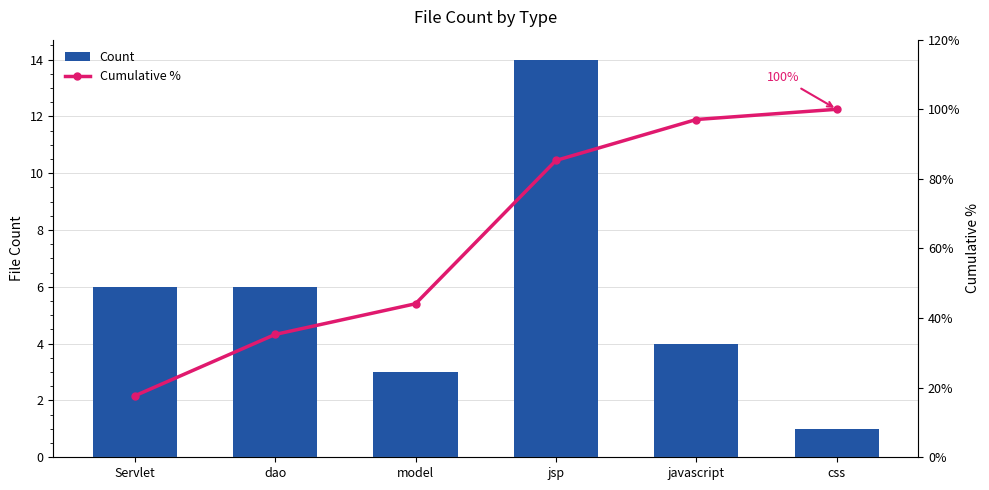

What is the difference between the second highest and minimum values in the Cumulative % series?

79.4